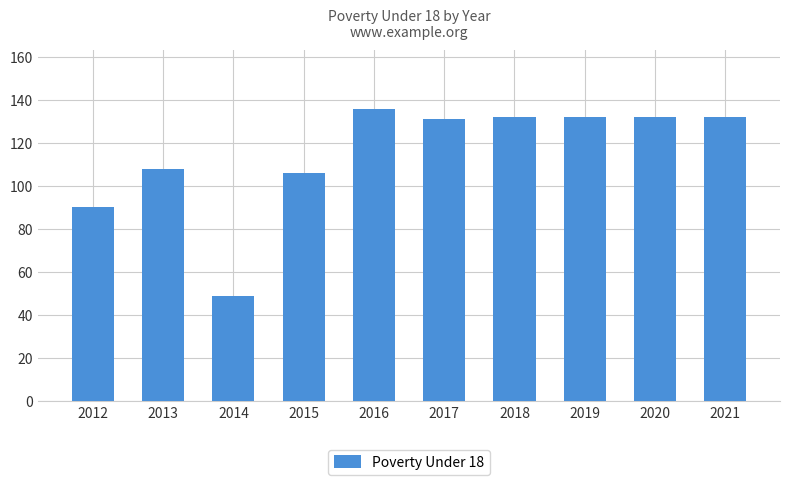

How many bars are there in total?

10